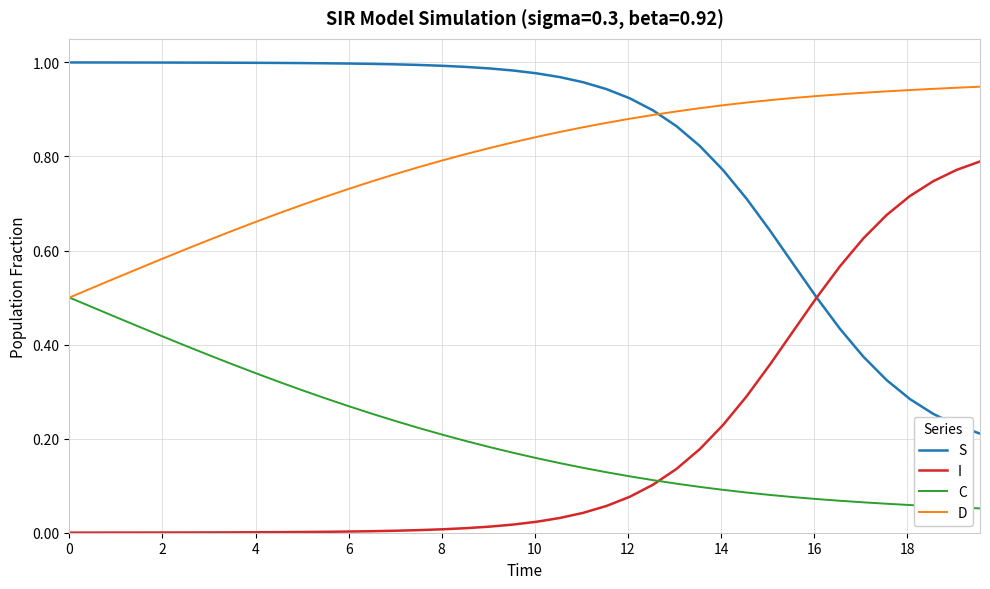

Does the chart display data point markers on the line(s)?

No